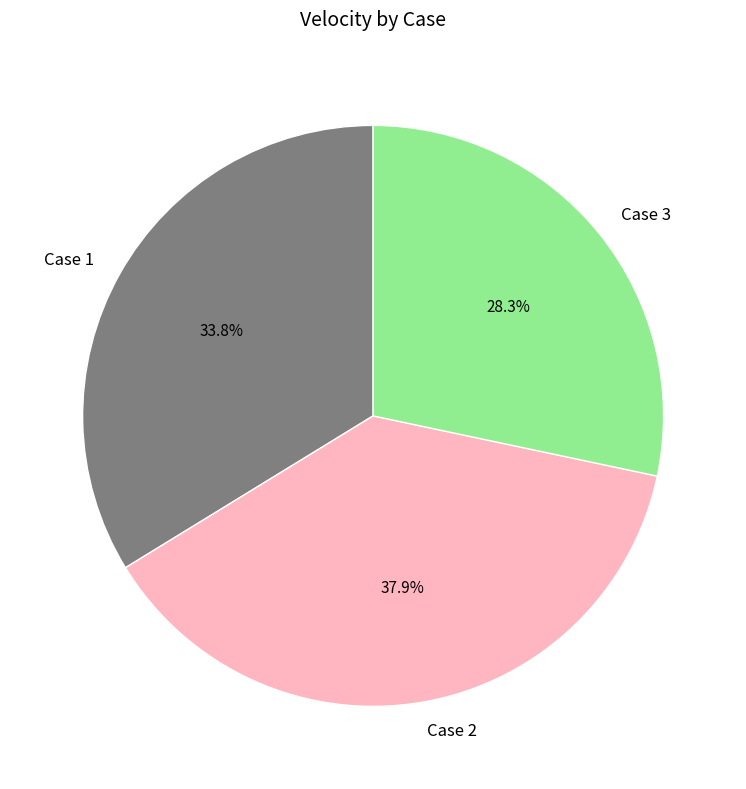

Rank the categories by value from highest to lowest.

Case 2, Case 1, Case 3